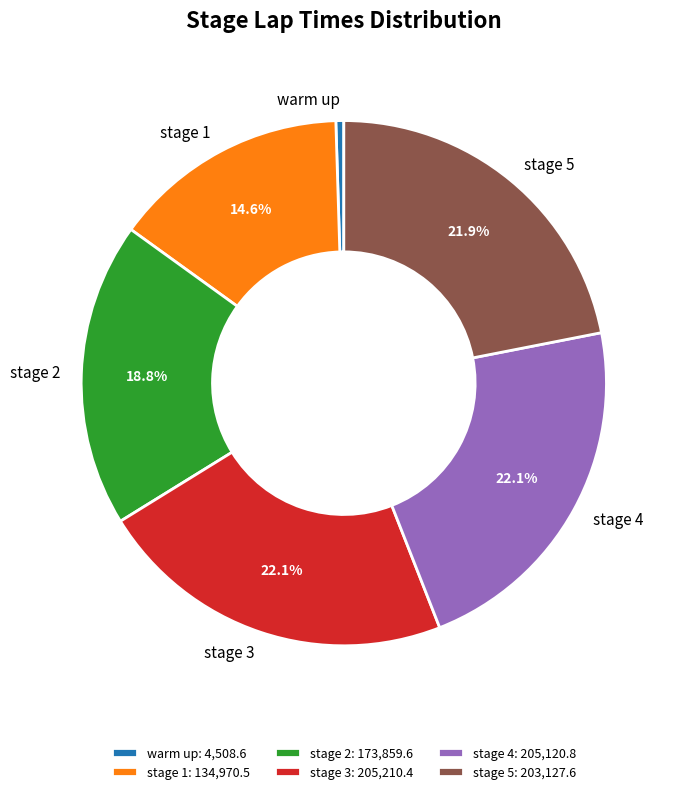

To the nearest percent, what portion does stage 5 represent?

22%